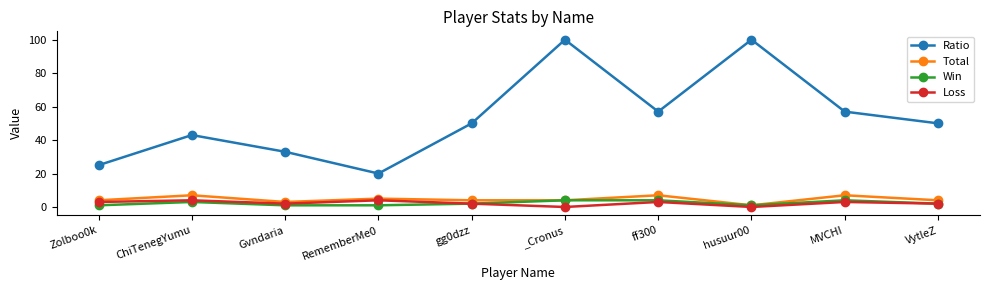

What value does the Ratio series have at VytleZ, to the nearest 5?

50